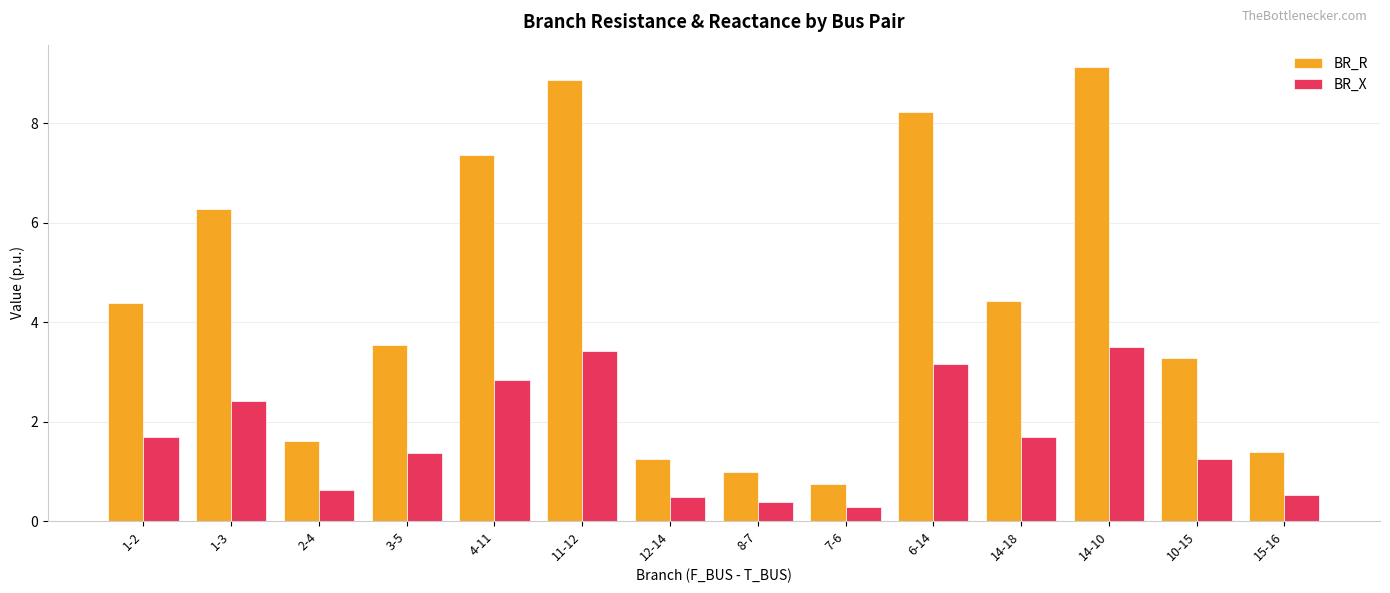

What is the label of the 9th bar from the left?

7-6